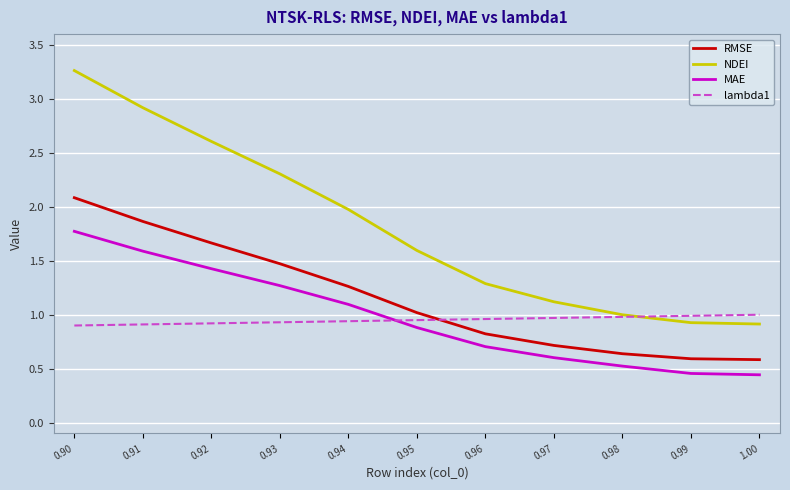

What position from the right is 1.00?

1